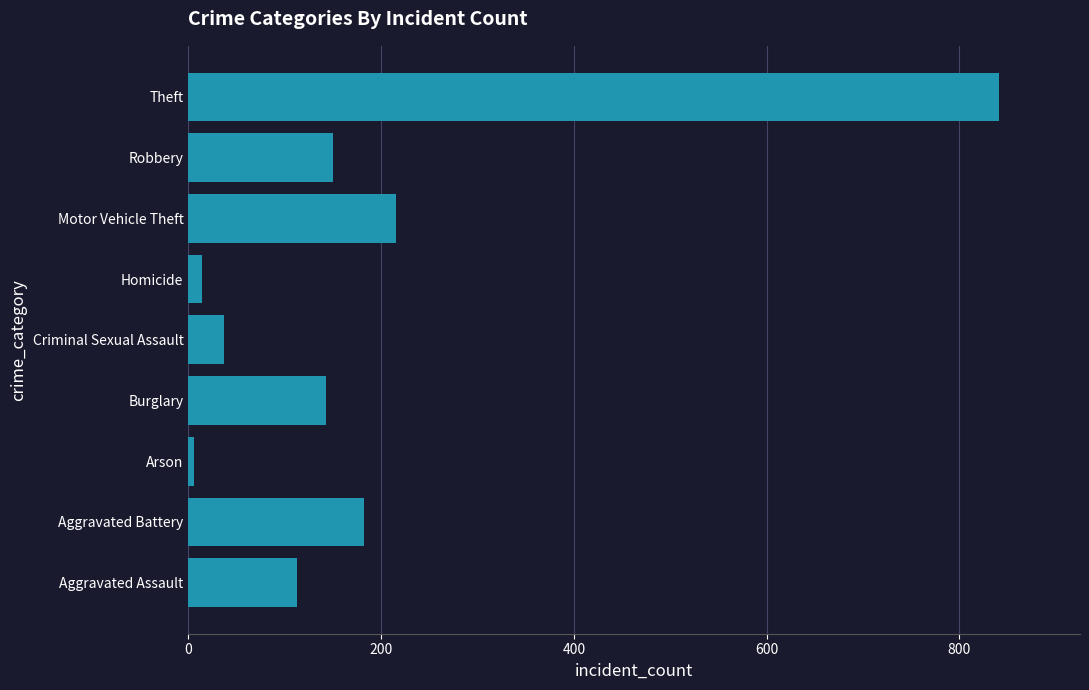

At which label is the value closest to 423?

Motor Vehicle Theft